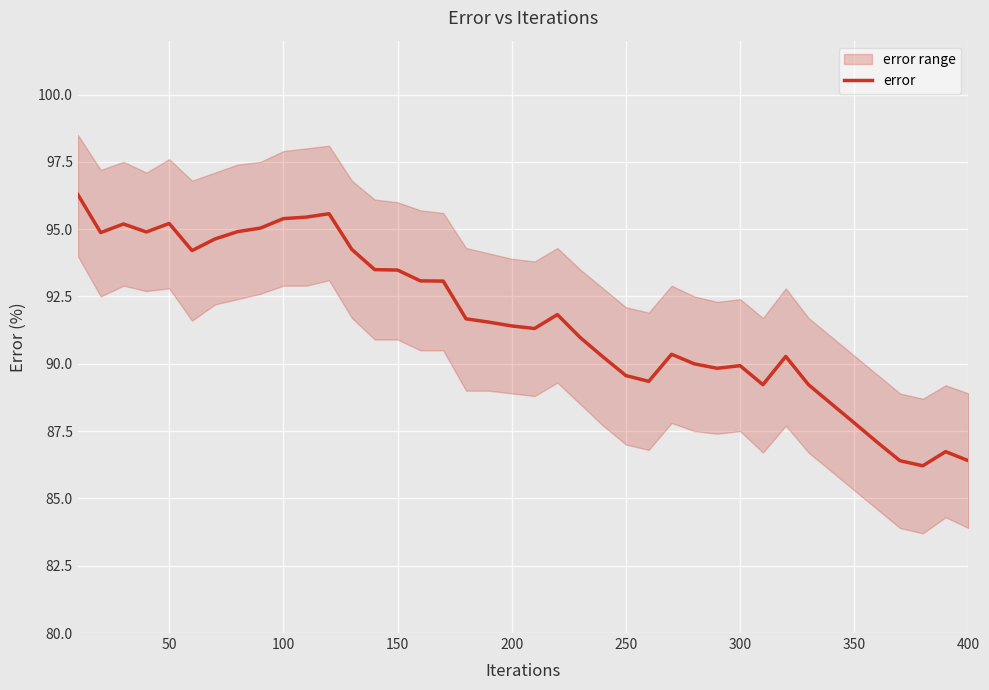

What is the greatest value displayed?

96.3